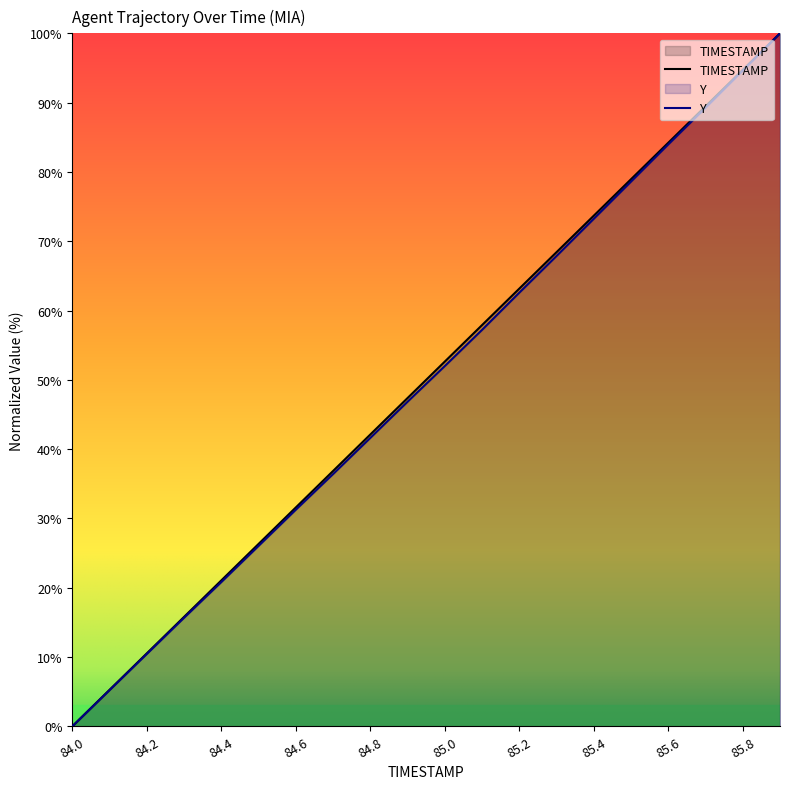

Rank the series by their average value, from highest to lowest.

TIMESTAMP, Y